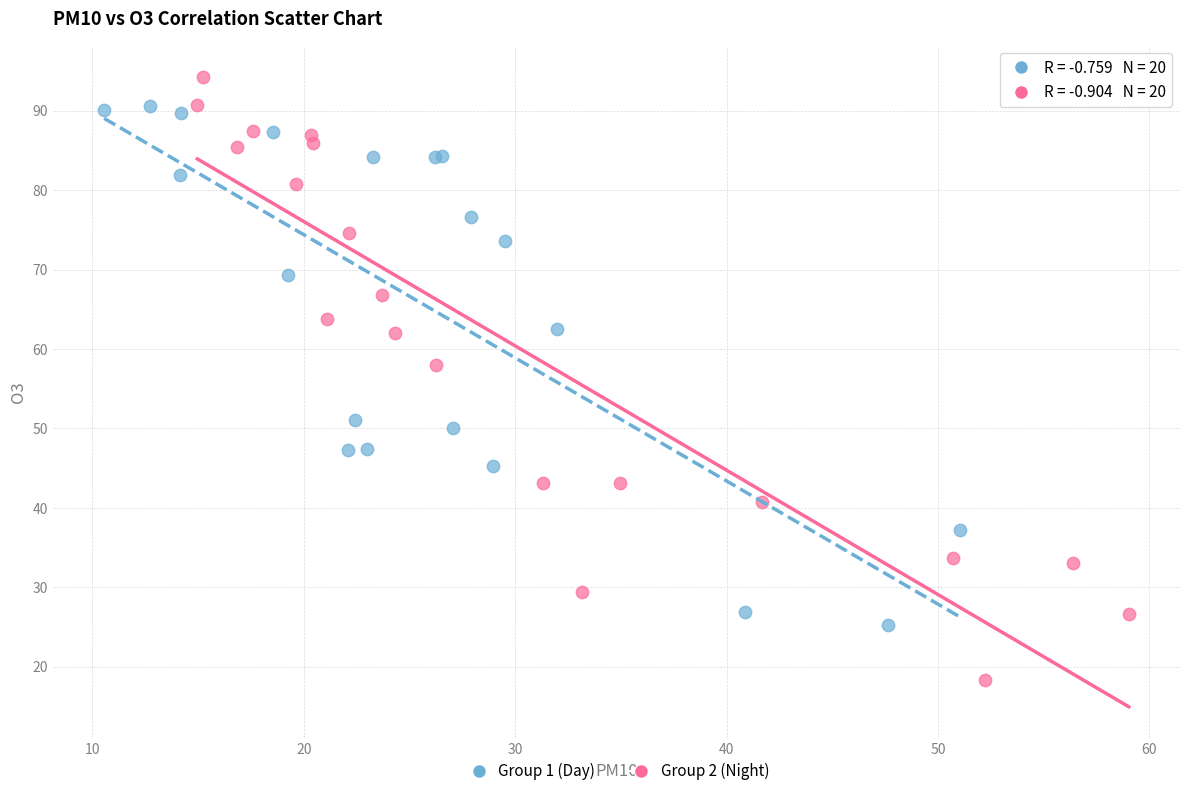

What are all the series names shown in the legend?

Group 1 (Day), Group 2 (Night)